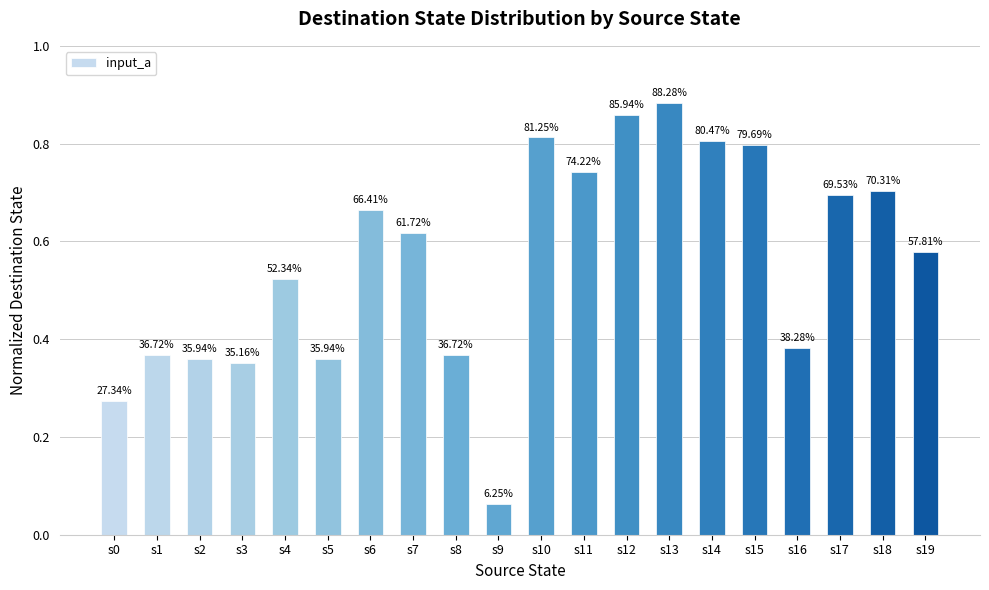

Rank the categories by value from lowest to highest.

s9, s0, s3, s2, s5, s1, s8, s16, s4, s19, s7, s6, s17, s18, s11, s15, s14, s10, s12, s13